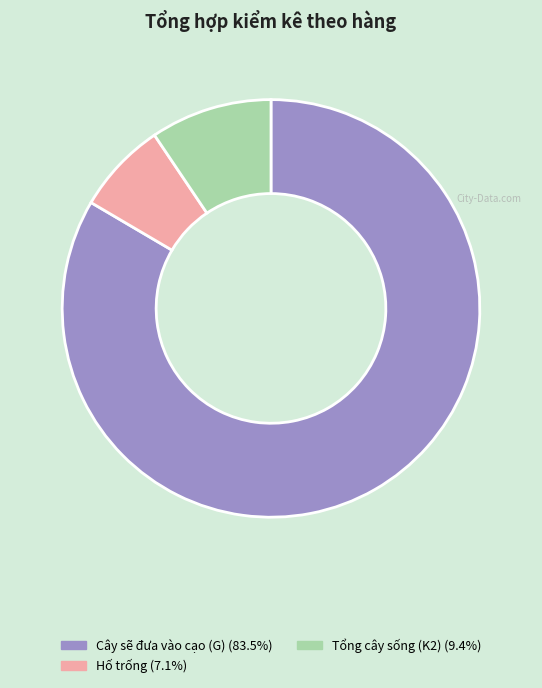

Is Cây sẽ đưa vào cạo (G) (83.5%) the majority of the pie?

Yes